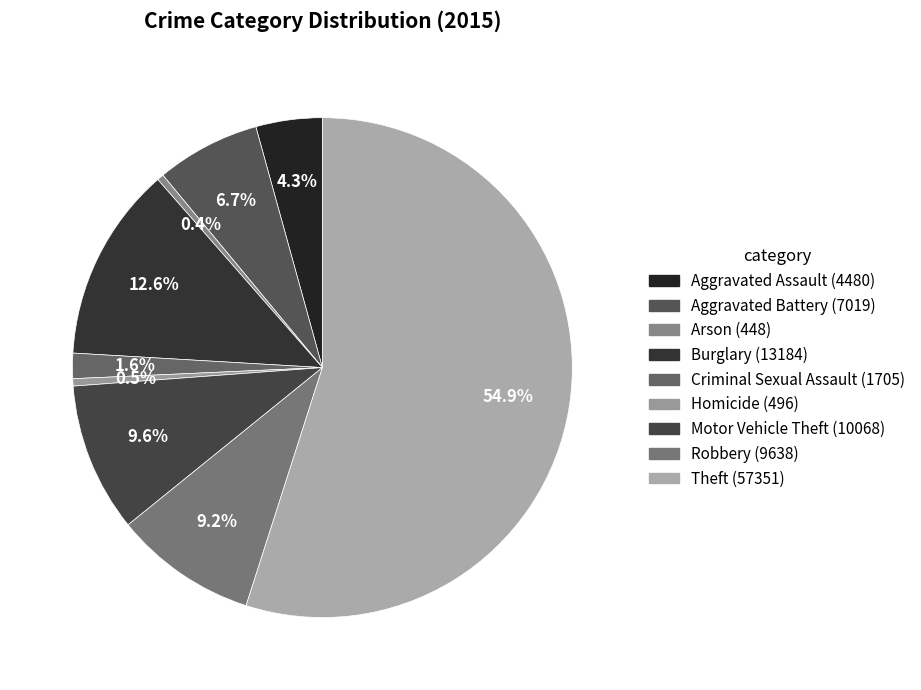

What percentage is the Criminal Sexual Assault slice, to the nearest percent?

2%